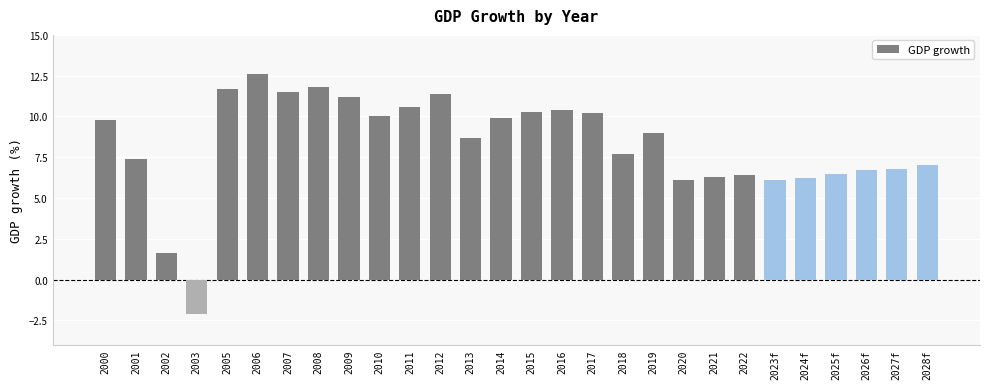

The chart shows a value of 1.6 at 2002. True or false?

True